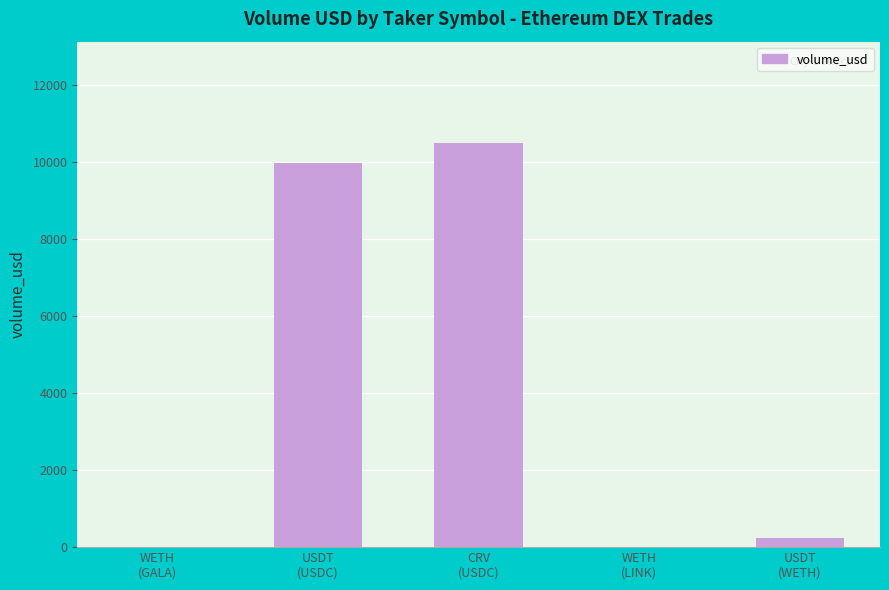

Where does the data first go above 239?

USDT
(USDC)